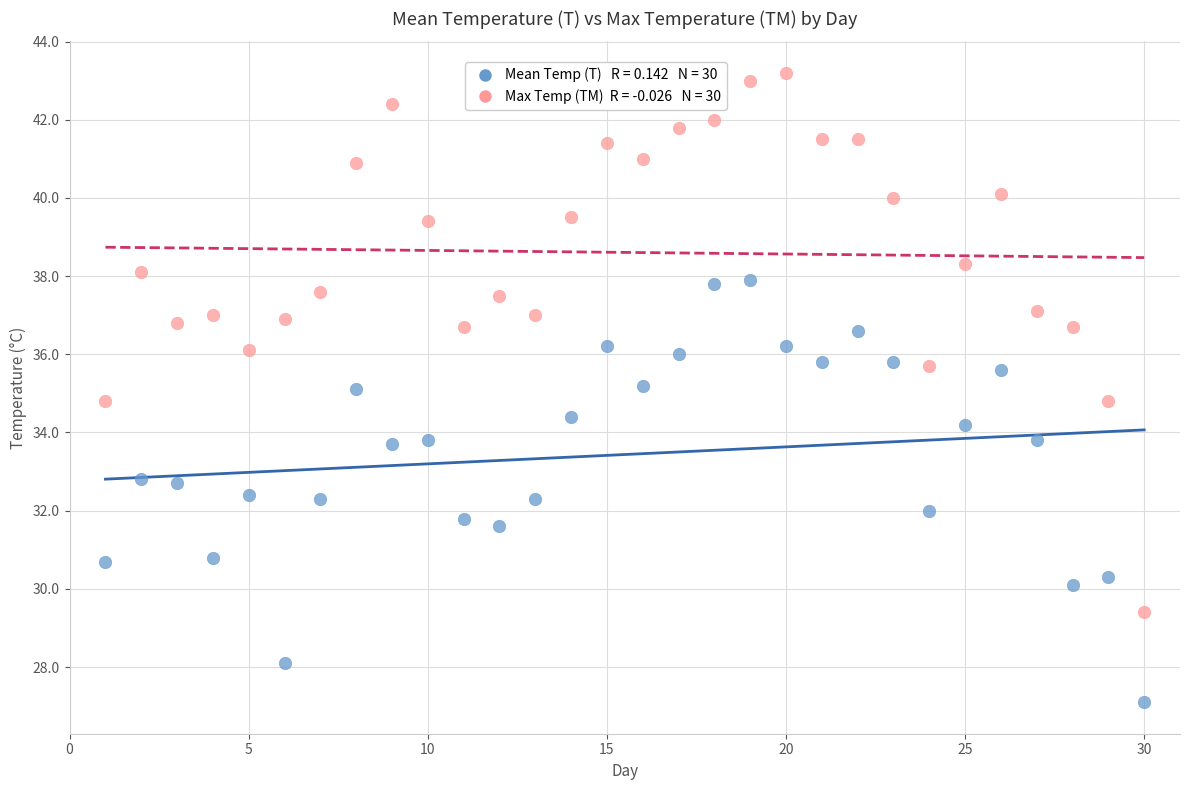

Across all data points, what is the range of Y values (max minus min)?

16.1